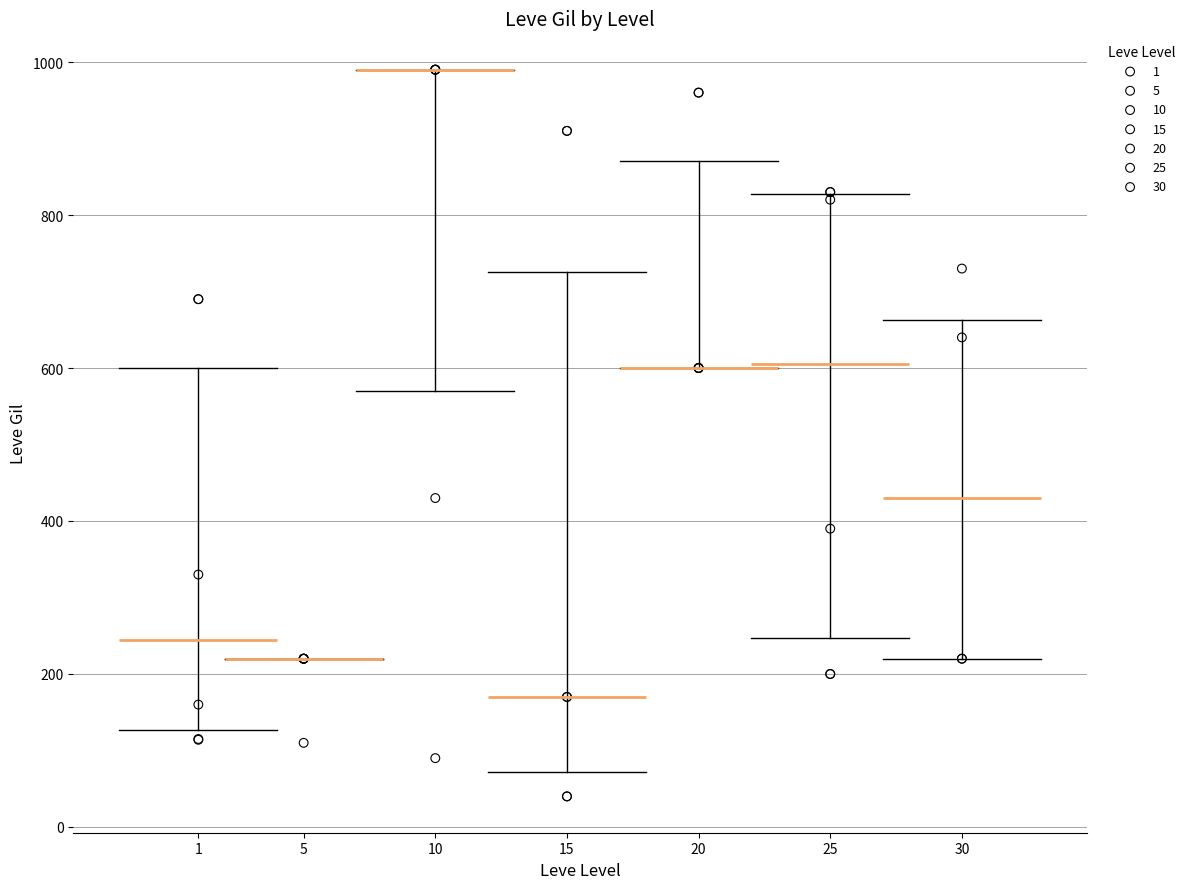

Which series contains the lowest Y value?

15